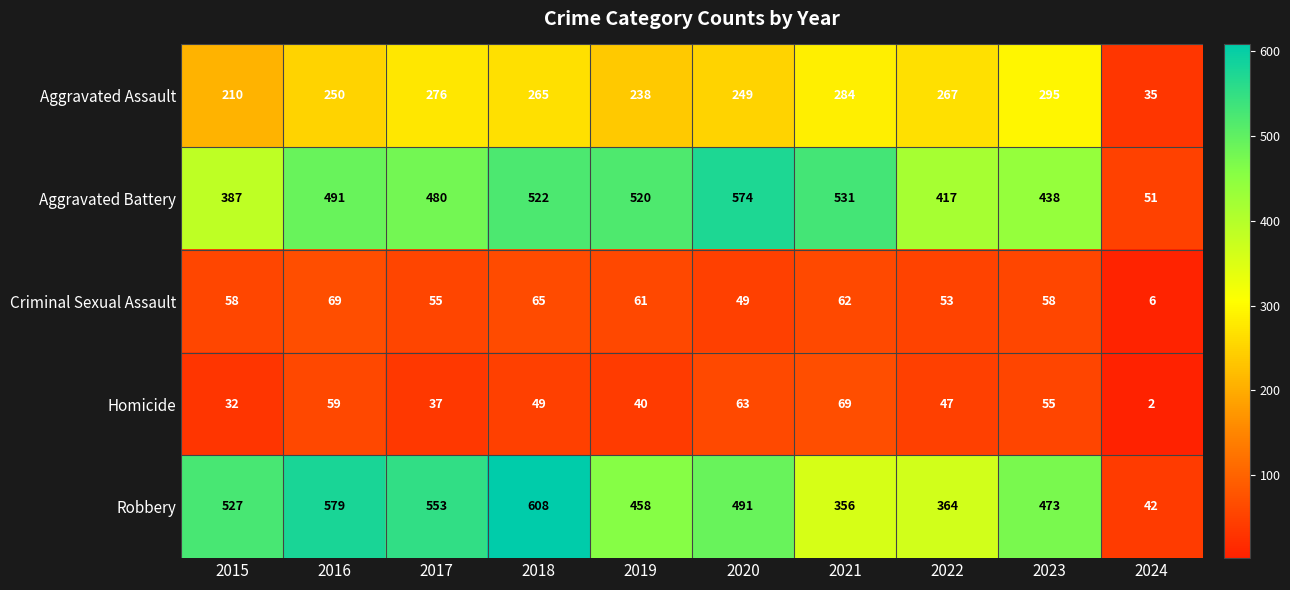

Which series has the largest total across all categories?

Robbery